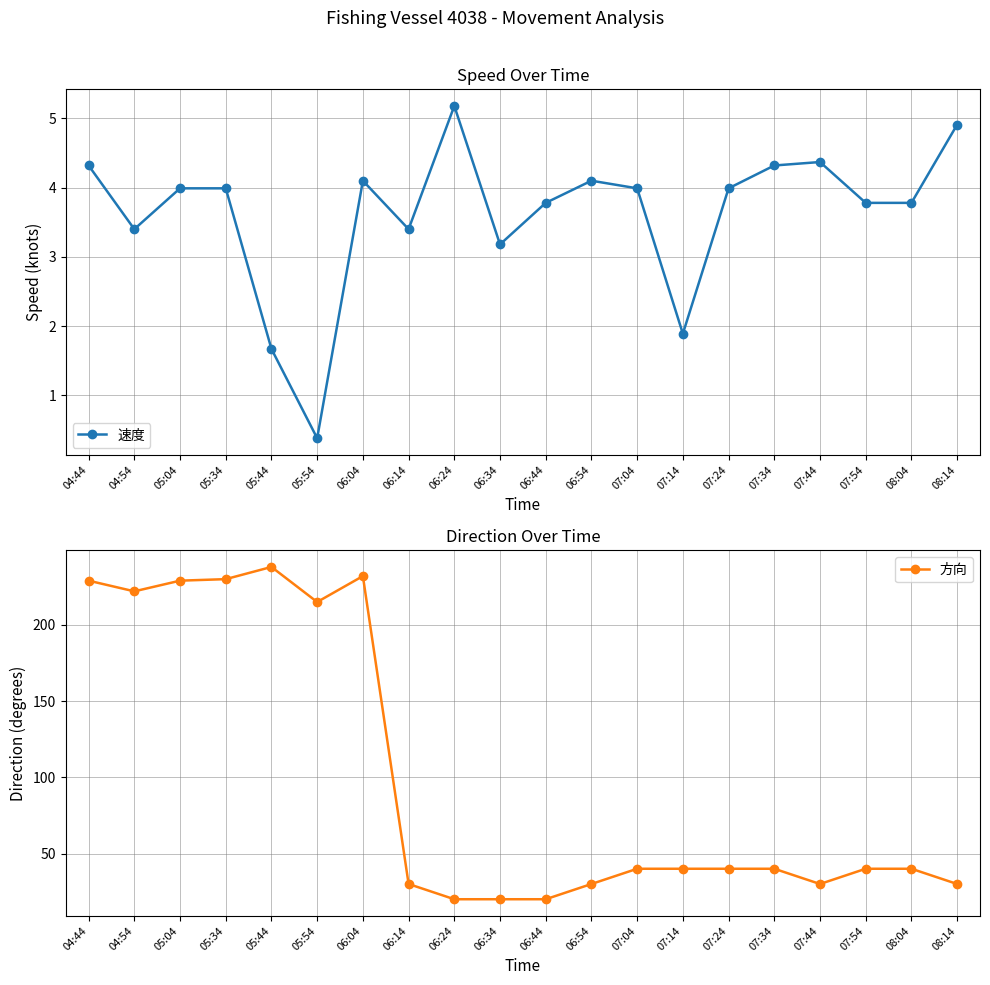

Rank the series by their average value, from lowest to highest.

速度, 方向